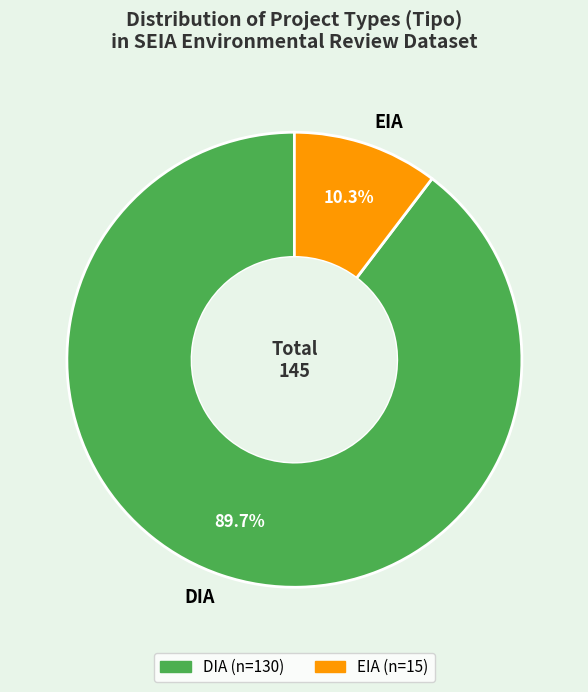

What is the smallest slice in the pie chart?

EIA